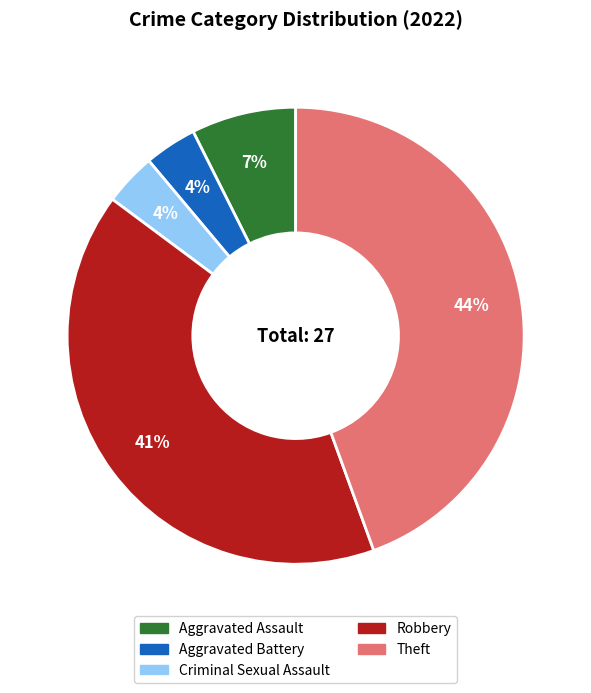

Which category has the biggest portion of the pie?

Theft